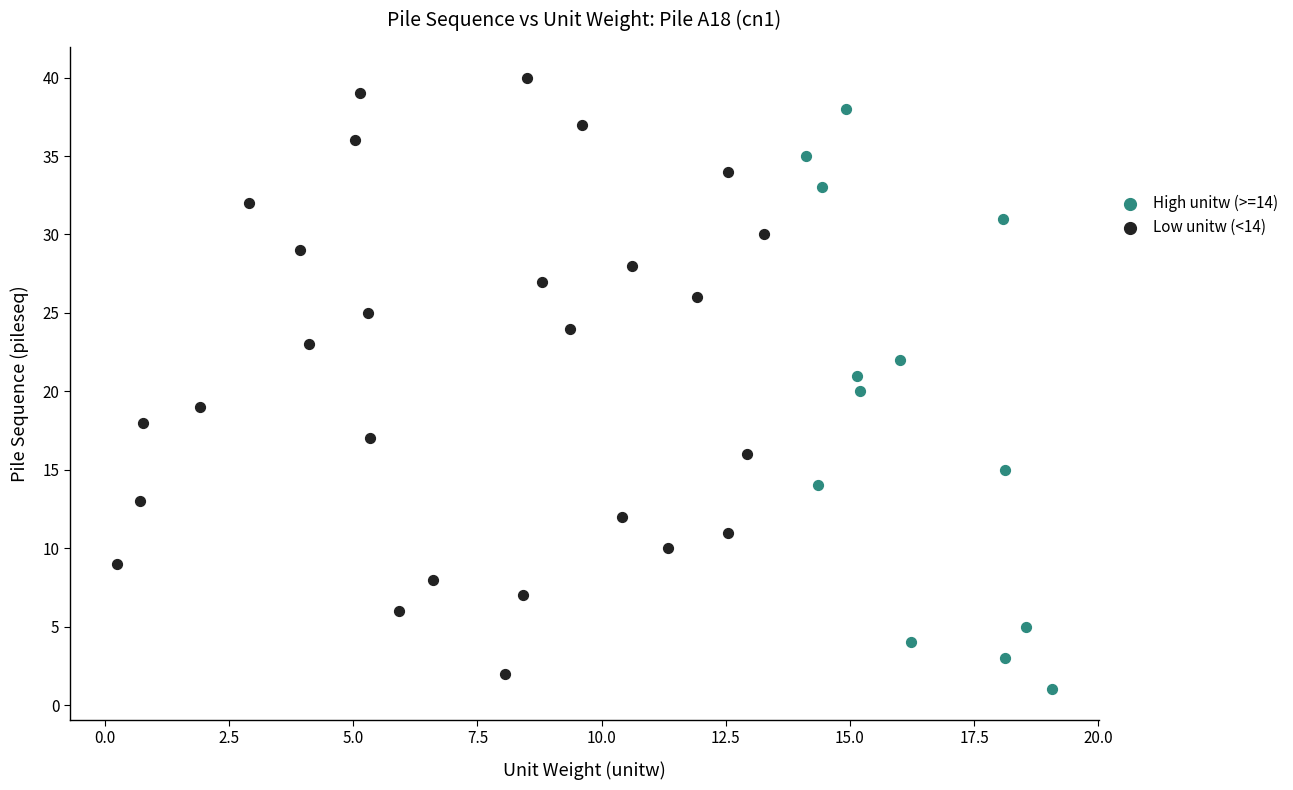

Which series contains the highest Y value?

Low unitw (<14)